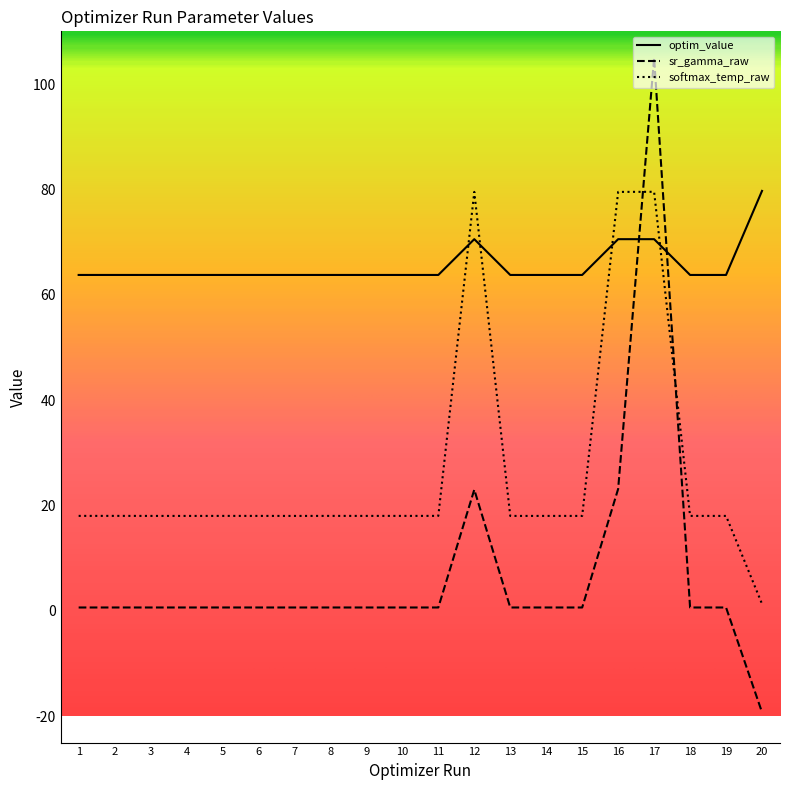

At 7, list the series in order from largest to smallest.

optim_value, softmax_temp_raw, sr_gamma_raw